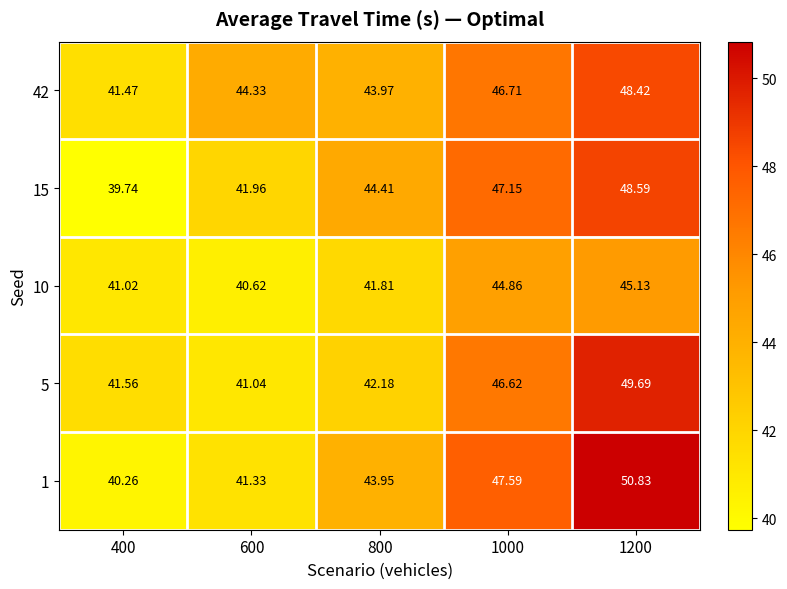

At how many categories does at least one series exceed 40?

5